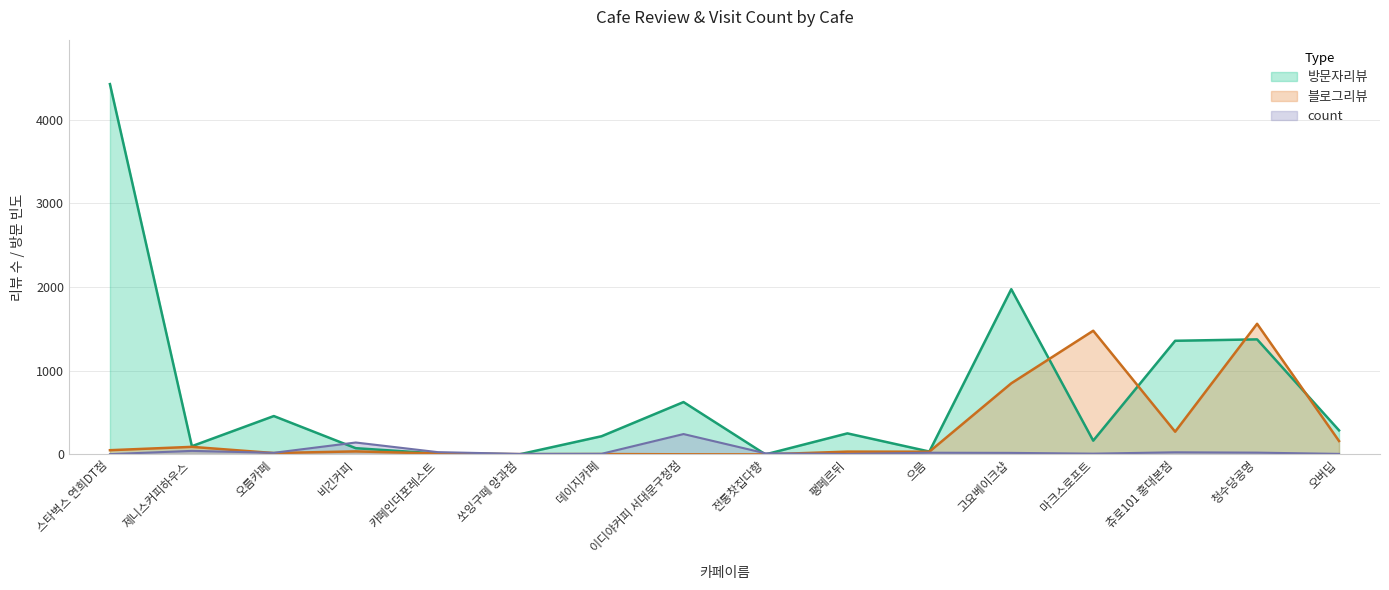

The value of 방문자리뷰 at 오름카페 is 458. True or false?

True